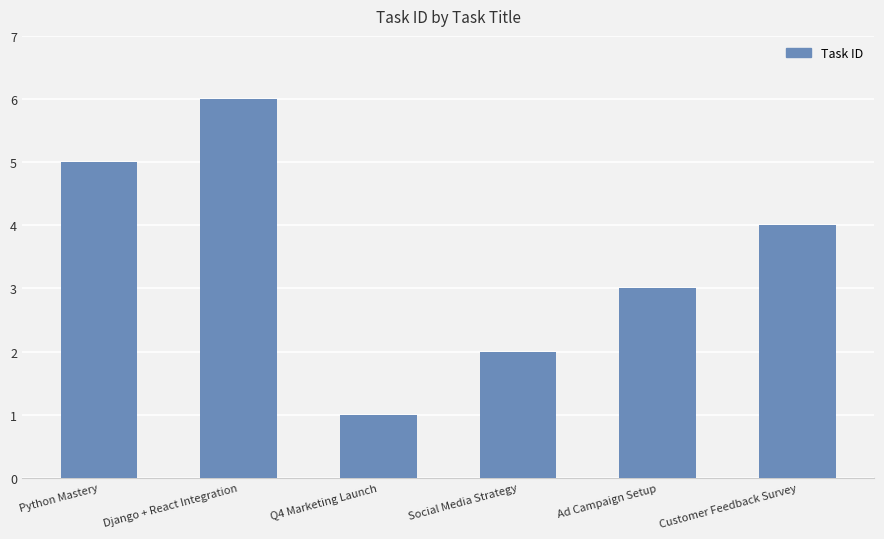

What is the label of the 6th bar from the right?

Python Mastery